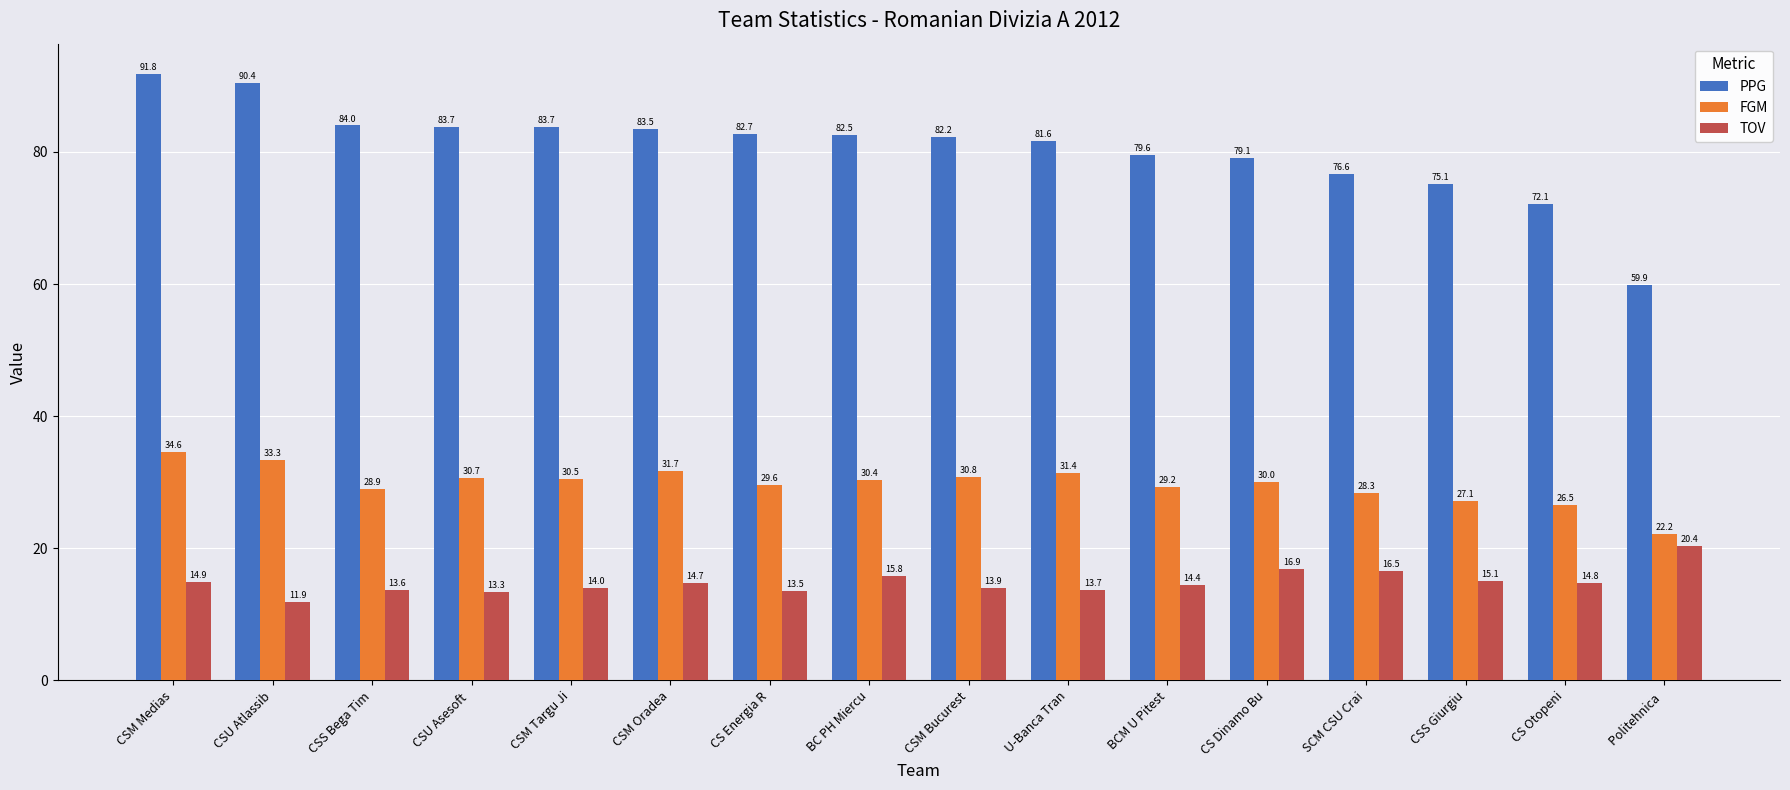

Rank the series by their maximum value, from highest to lowest.

PPG, FGM, TOV